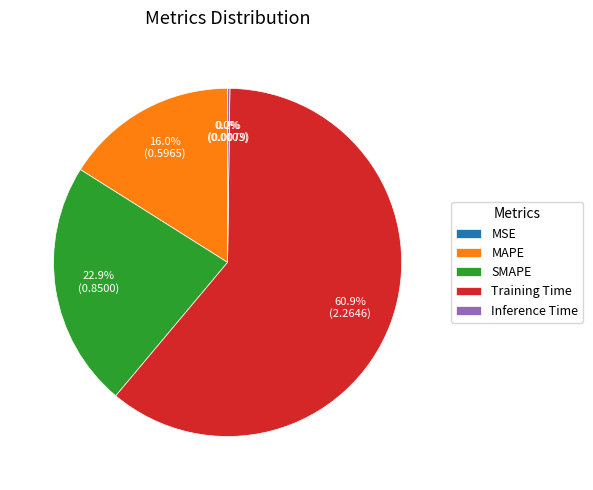

Which slice represents more than half of the pie?

Training Time